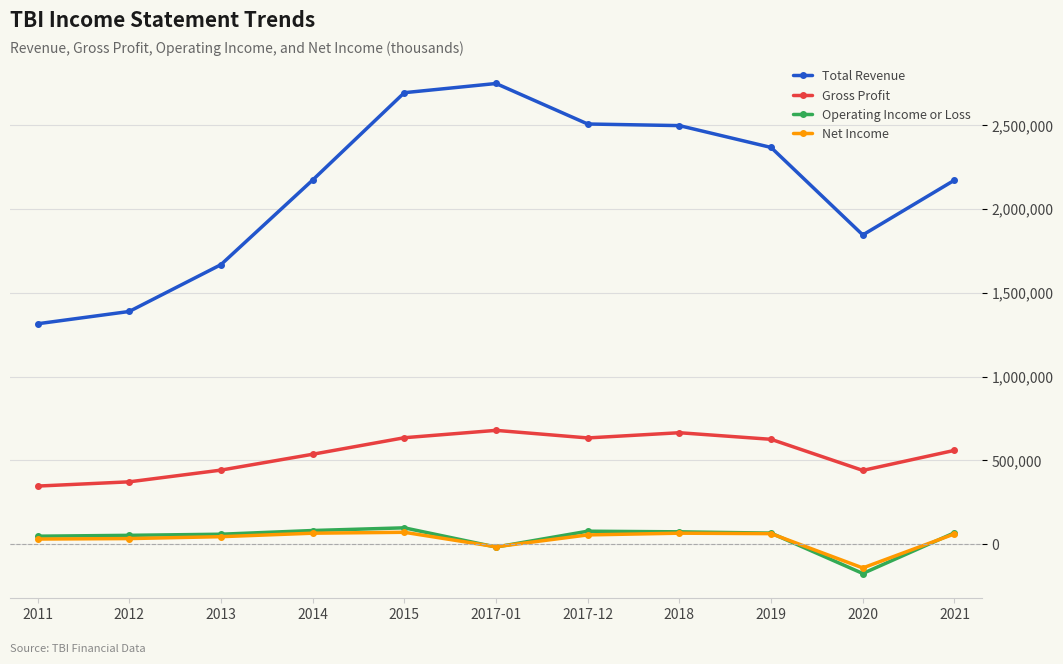

Which series has the largest range (max minus min)?

Total Revenue